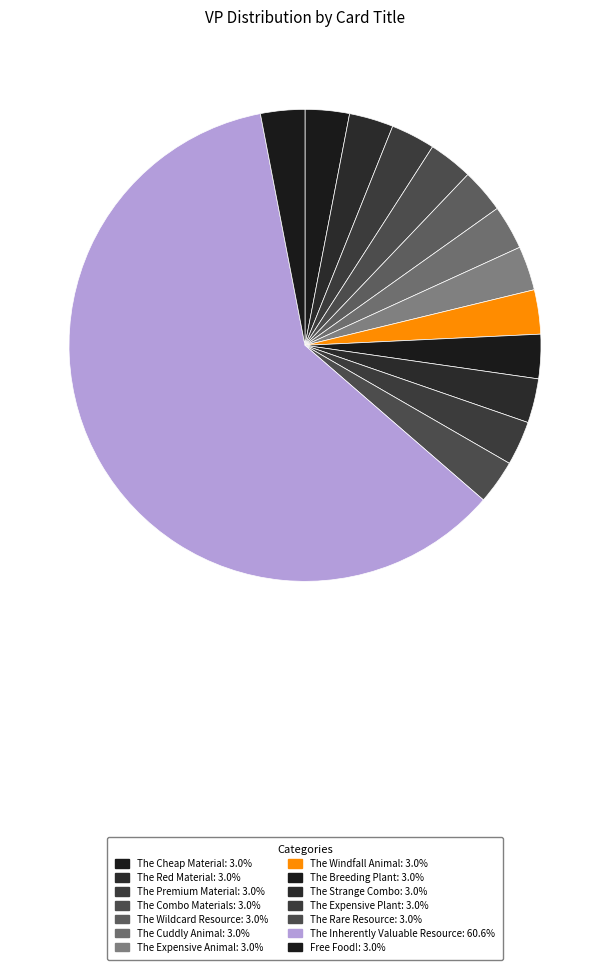

Combined, do The Premium Material and The Inherently Valuable Resource account for over 50%?

Yes